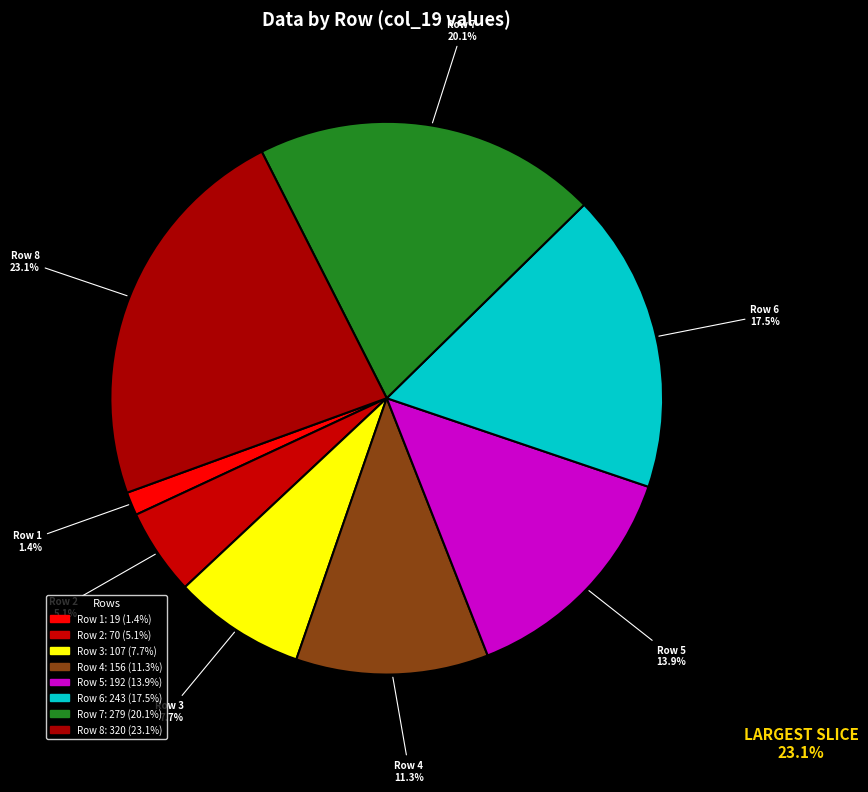

To the nearest percent, what is the average slice percentage?

12%